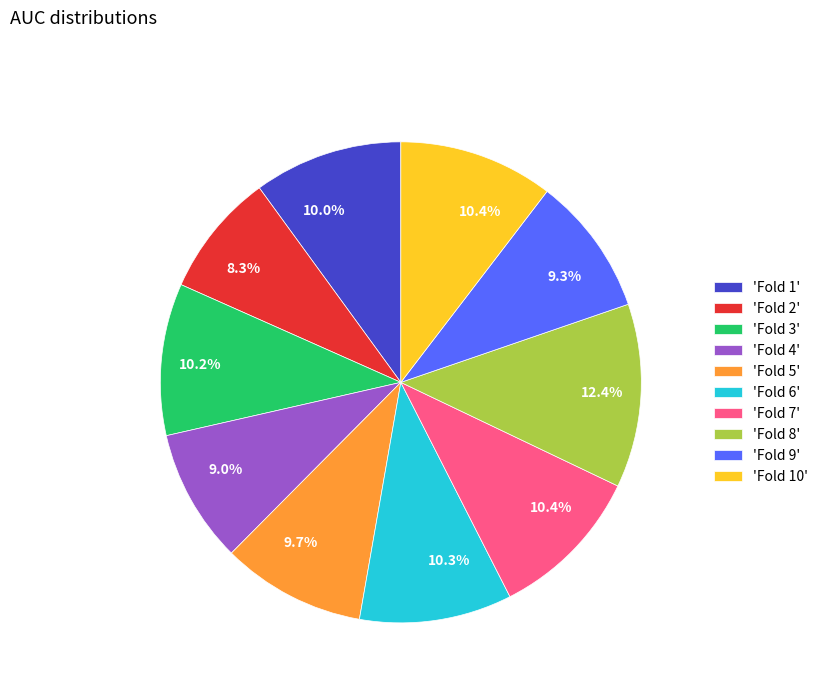

Which has a higher value, 'Fold 2' or 'Fold 10'?

'Fold 10'